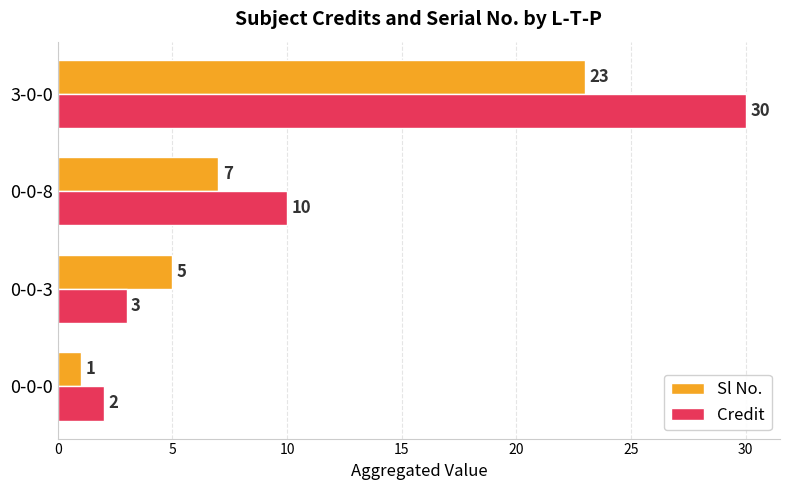

List the labels in order of Sl No. value, smallest first.

0-0-0, 0-0-3, 0-0-8, 3-0-0